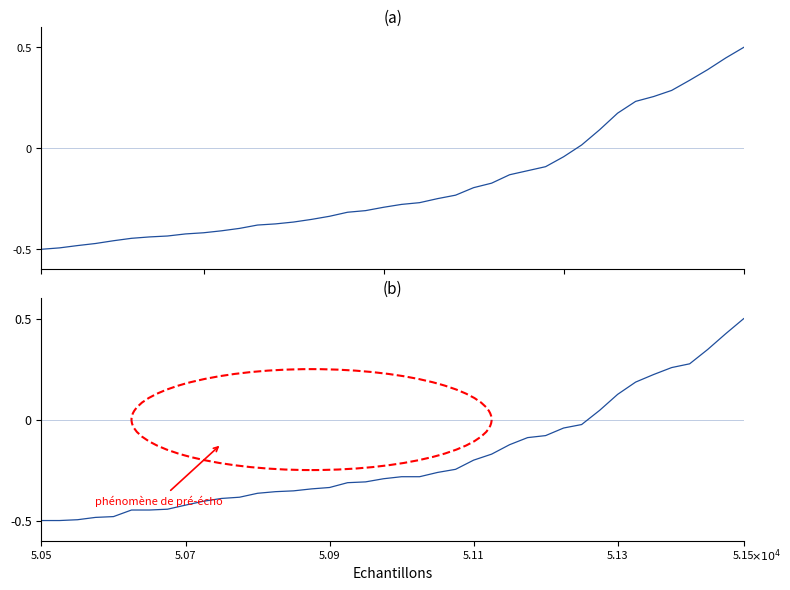

Is it true that CH equals -0.3 at 17?

True